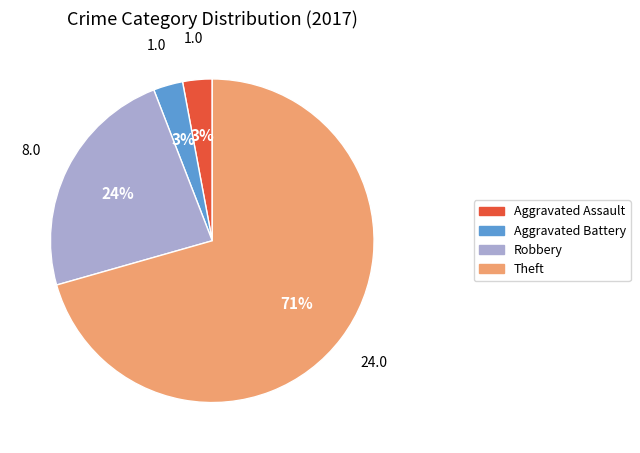

To the nearest percent, what portion does Aggravated Battery represent?

3%